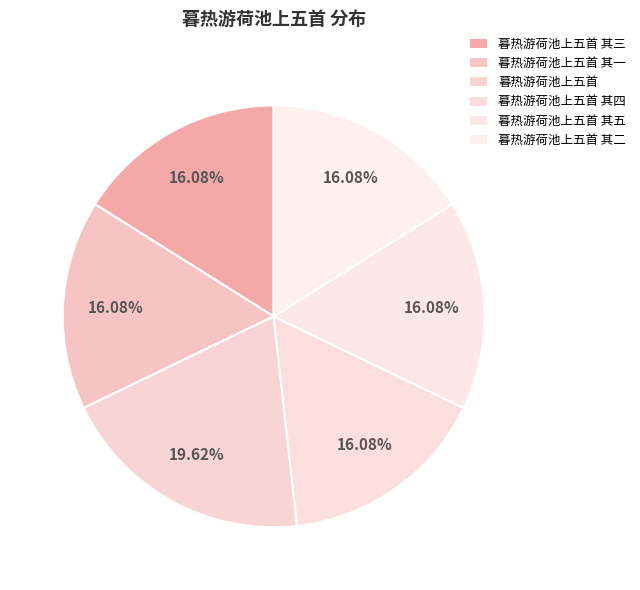

Rank the categories by value from lowest to highest.

暮热游荷池上五首 其五, 暮热游荷池上五首 其四, 暮热游荷池上五首 其三, 暮热游荷池上五首 其二, 暮热游荷池上五首 其一, 暮热游荷池上五首